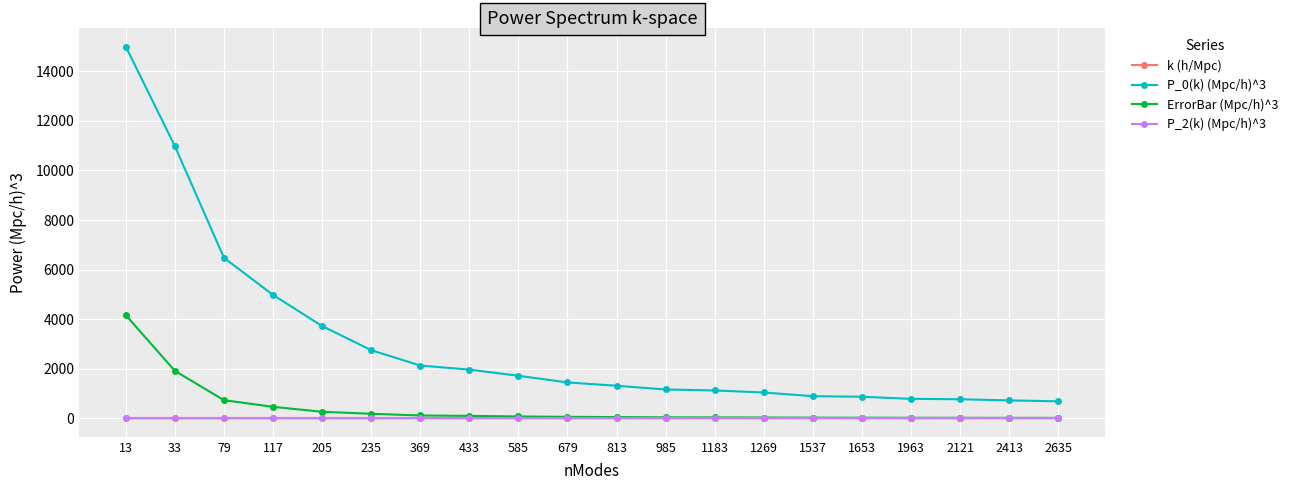

Is it true that ErrorBar (Mpc/h)^3 equals 21.3 at 1653?

True